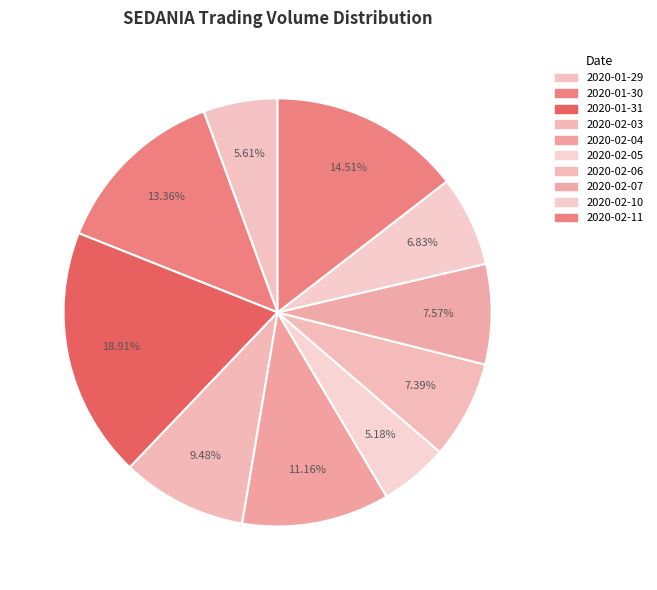

Does 2020-02-10 represent more than half of the total?

No